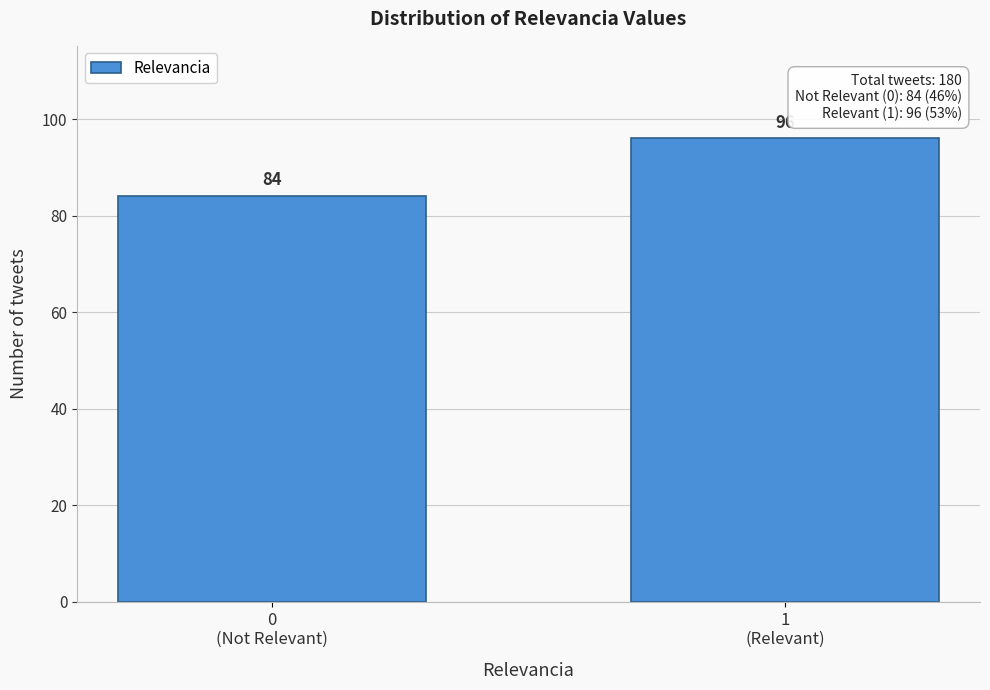

What is the greatest value displayed?

96